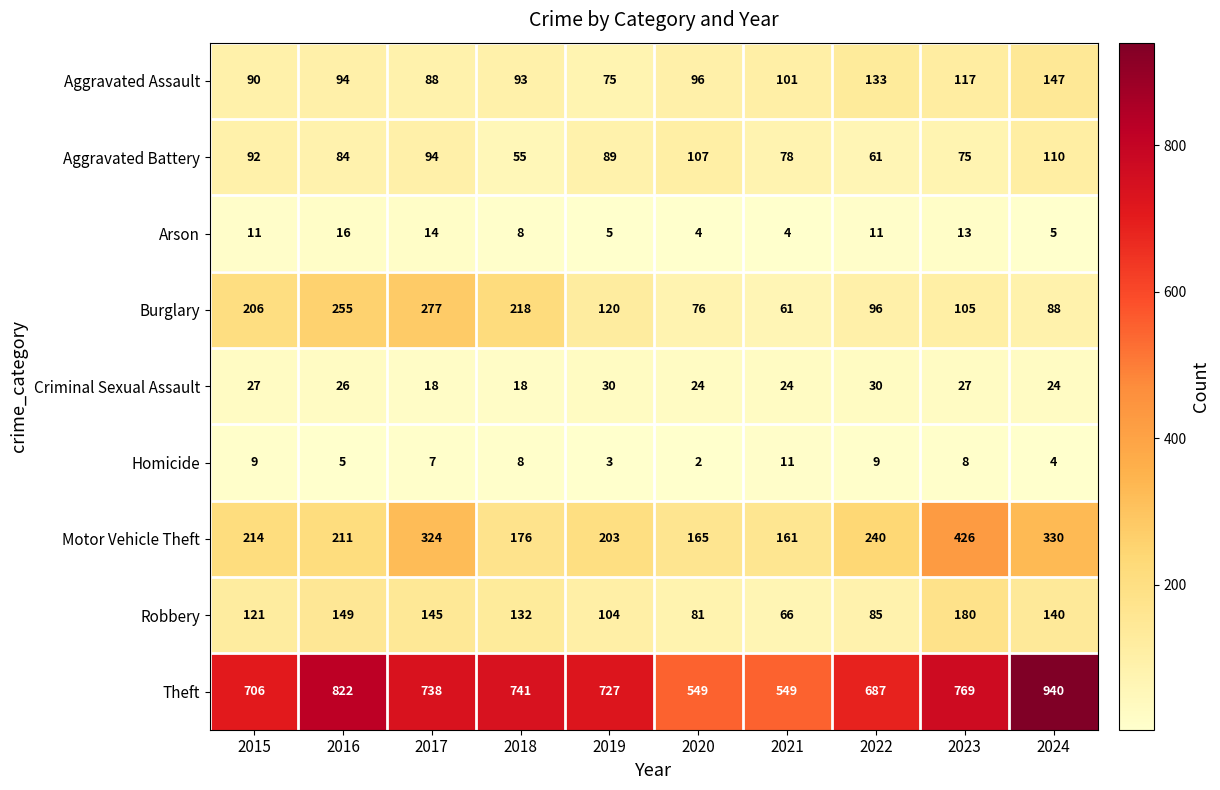

The value of Criminal Sexual Assault at 2021 is 34. True or false?

False